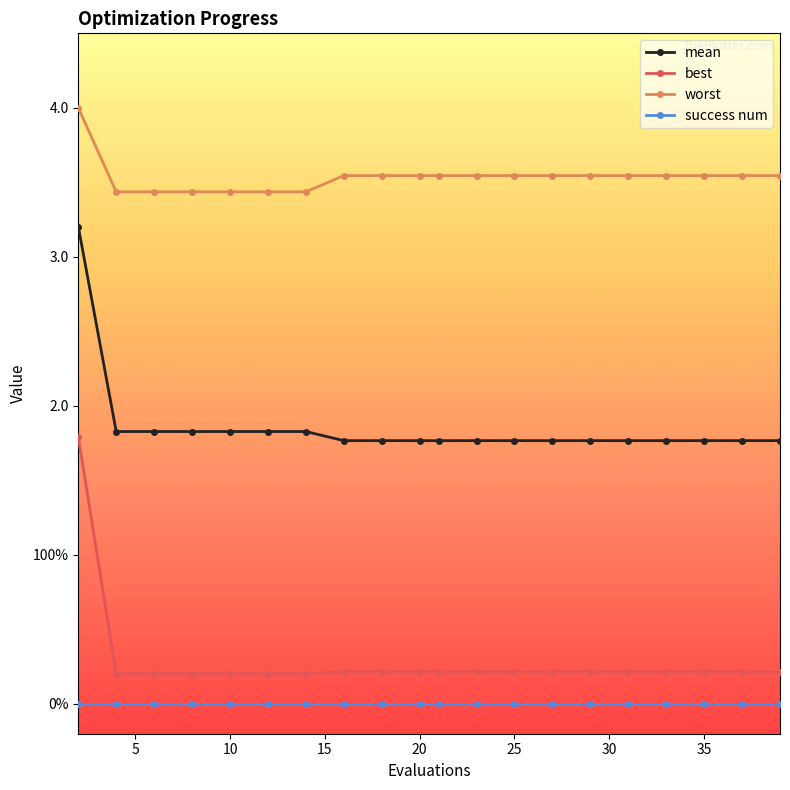

What are all the series names shown in the legend?

mean, best, worst, success num